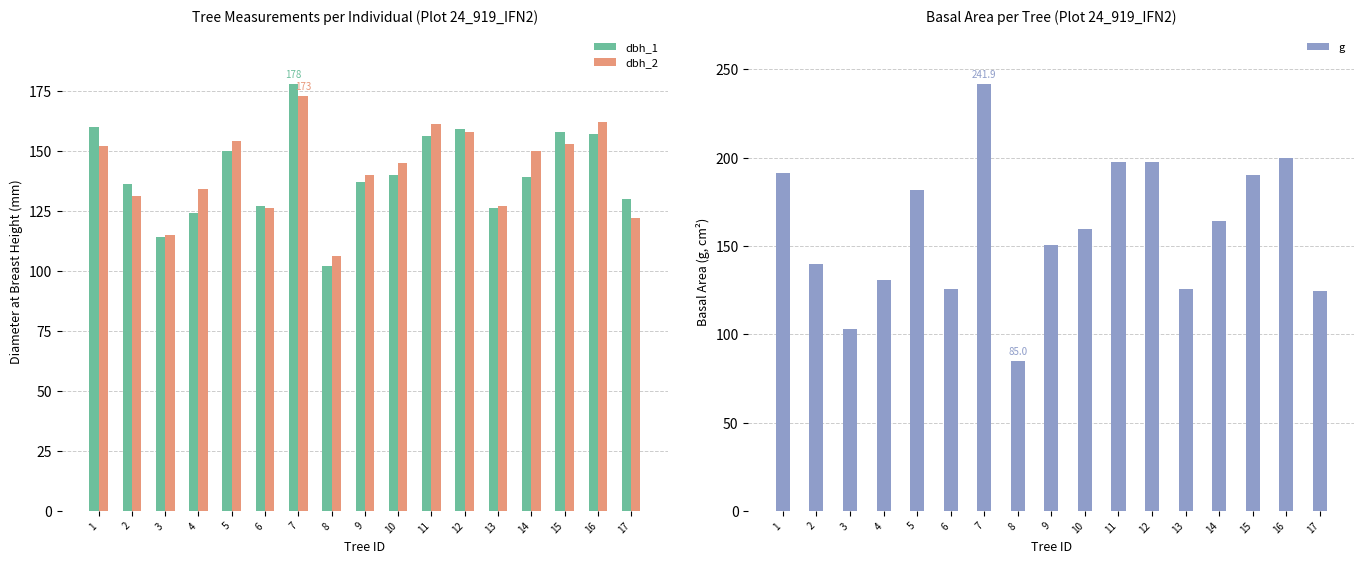

Are the bars grouped side by side (vs. stacked)?

Yes